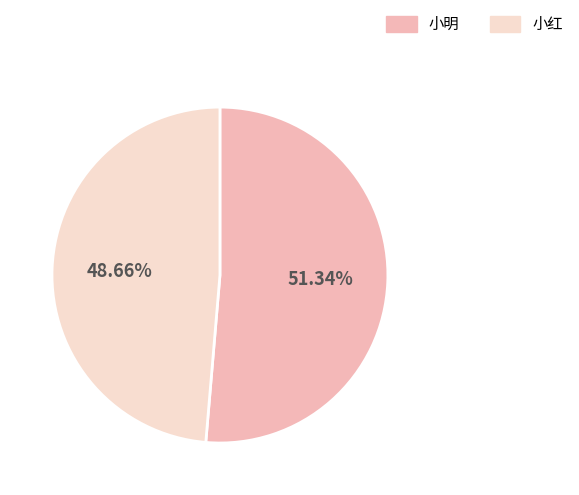

To the nearest percent, what is the difference between the 小明 and 小红 slice percentages?

3%